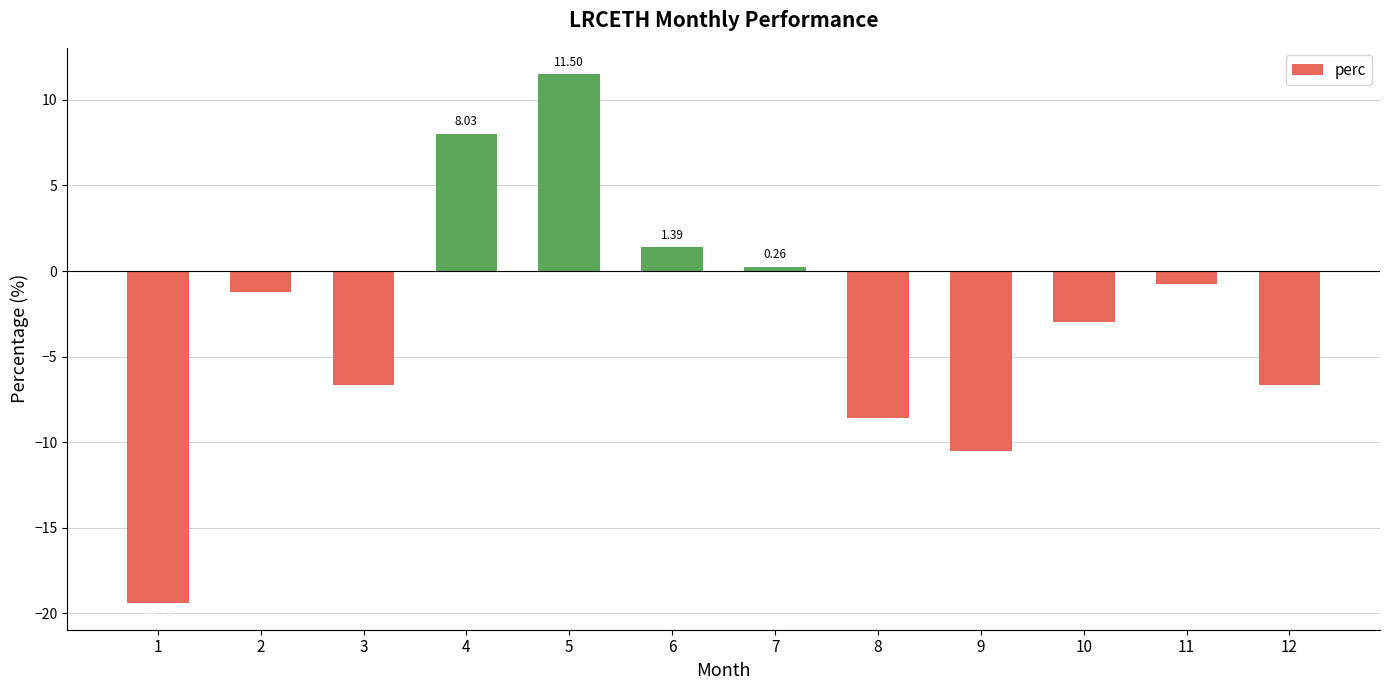

How many values are below zero?

8